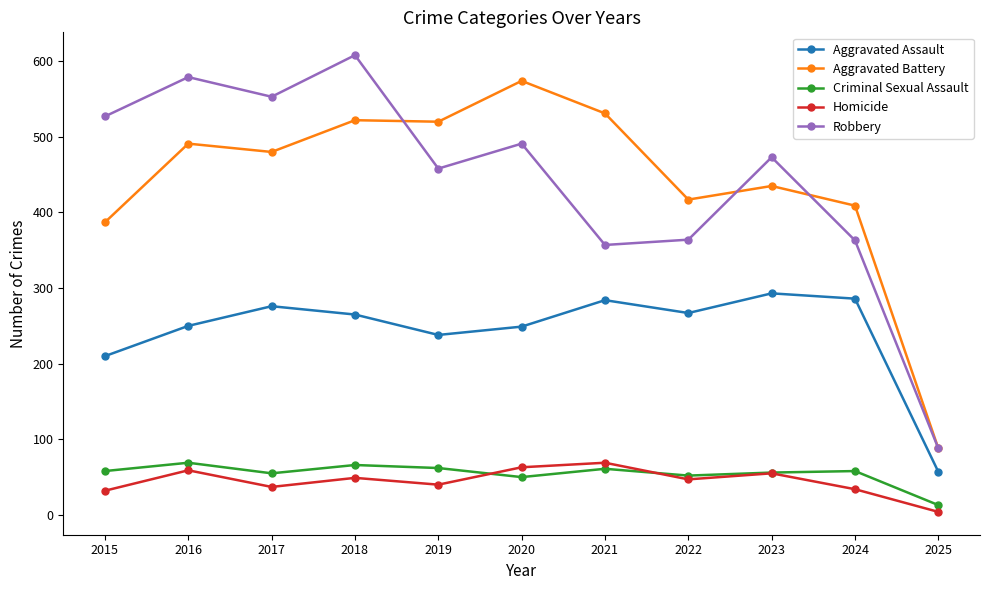

The value of Robbery at 2025 is 134. True or false?

False